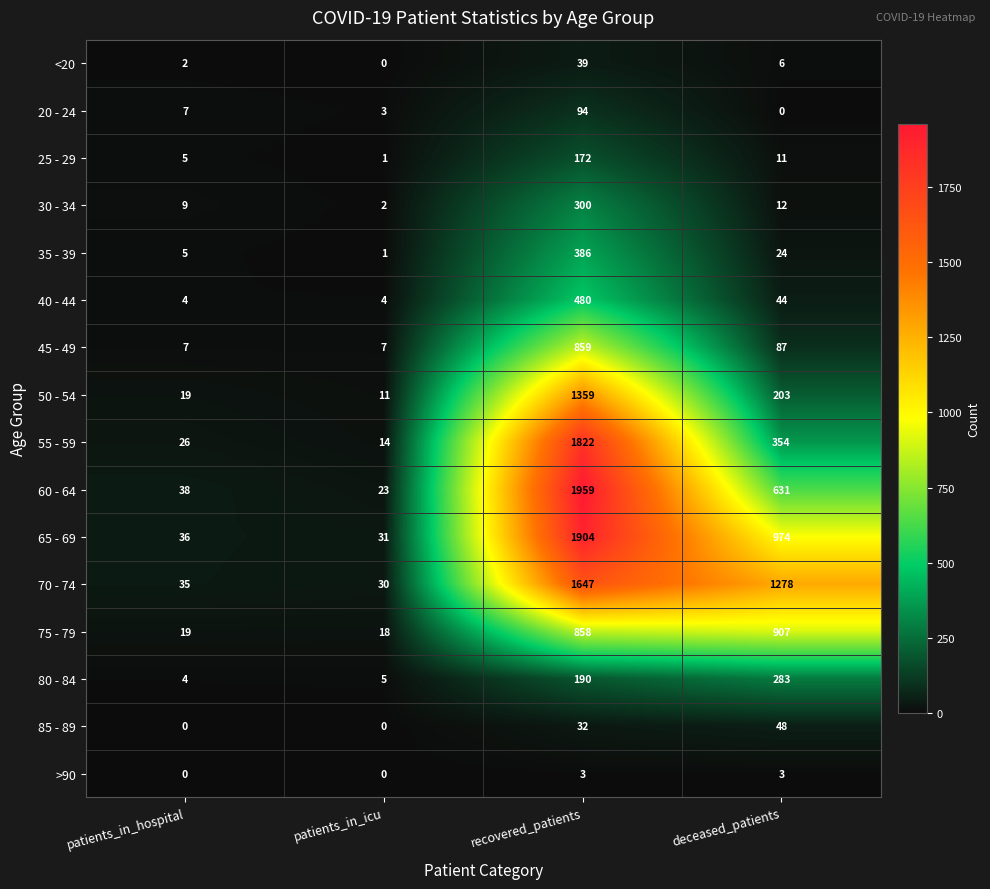

How many distinct data groups are displayed?

16